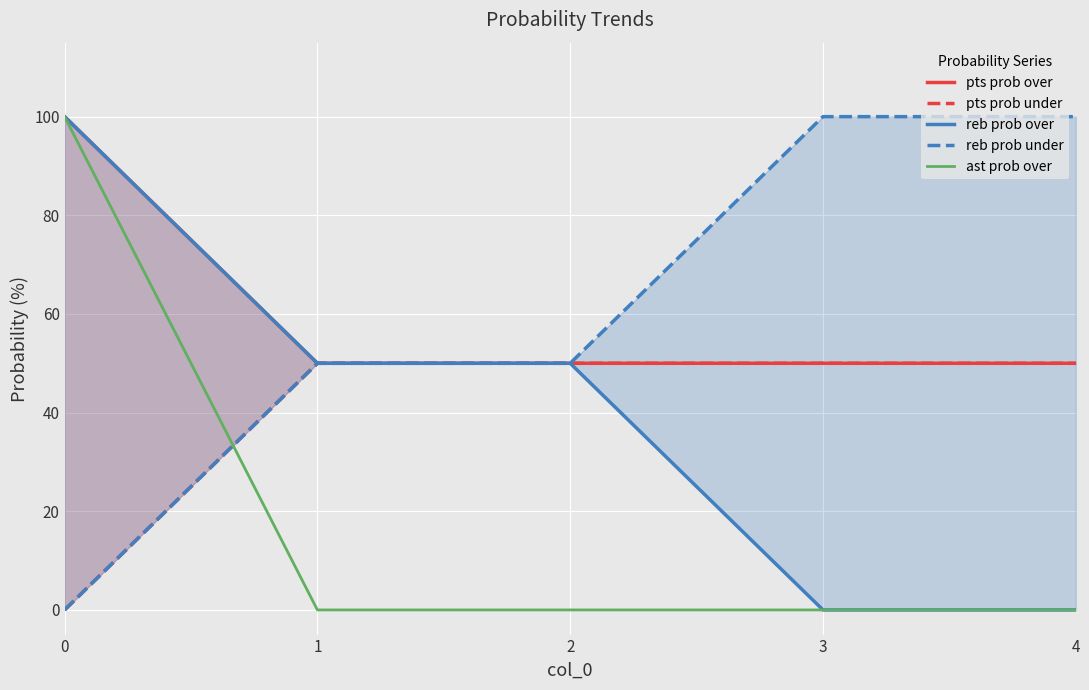

List the labels in order of pts prob under value, largest first.

1, 2, 3, 4, 0